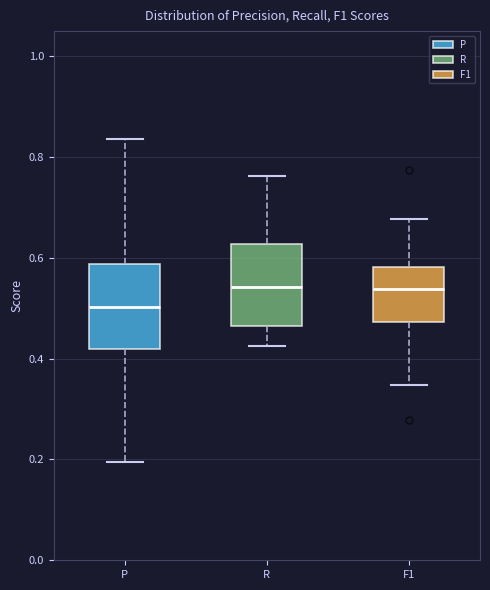

Reading left to right, transcribe this box plot: for each box, give where its median line is, the range the box spans, and where its two whiskers end, as read against the y-axis. The values are not printed on the chart, so give them approximately, as read against the axis.

P: median 0.50, box 0.42 to 0.58, whiskers 0.20 to 0.84
R: median 0.54, box 0.46 to 0.62, whiskers 0.42 to 0.76
F1: median 0.54, box 0.48 to 0.58, whiskers 0.34 to 0.68